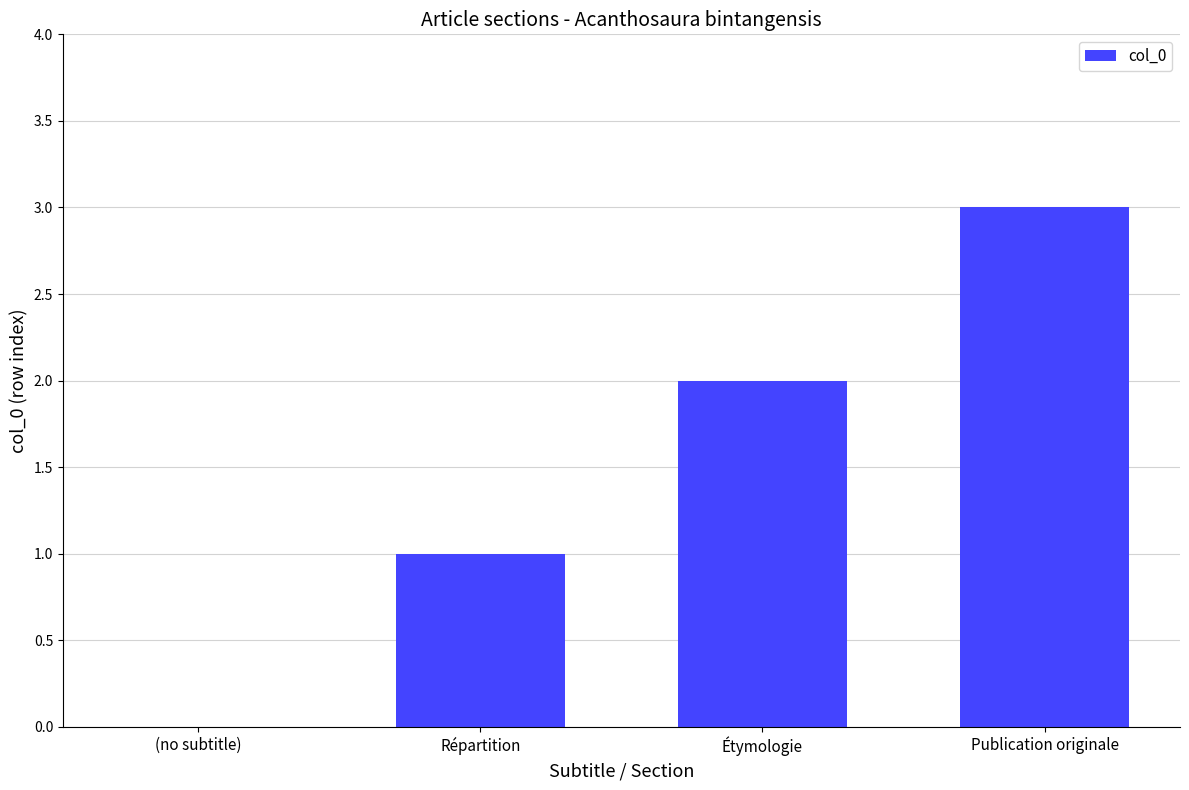

What is the maximum value shown in the chart?

3